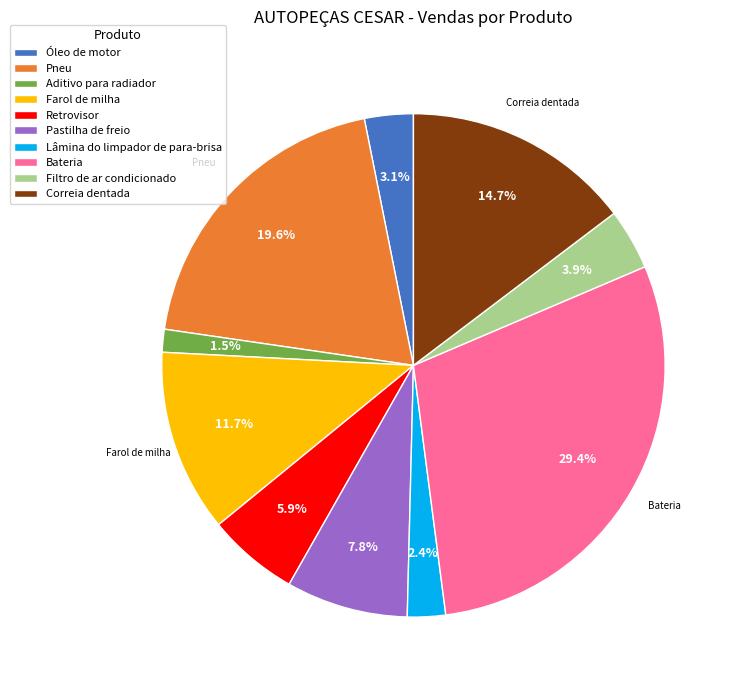

What is the largest slice in the pie chart?

Bateria